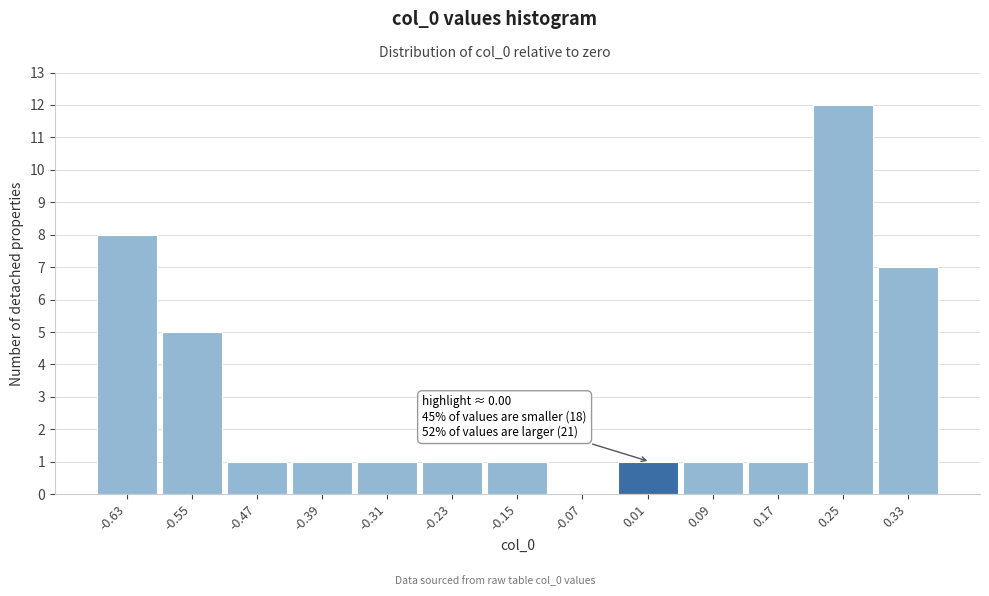

Over which range of the x-axis is the bar tallest?

0.21 to 0.29